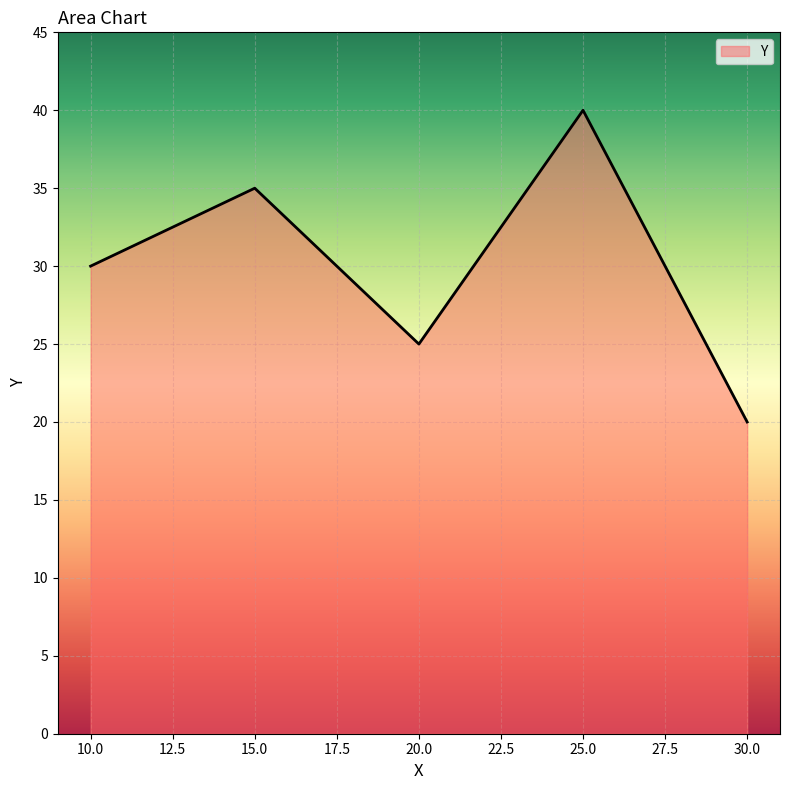

What is the maximum value shown in the chart?

40